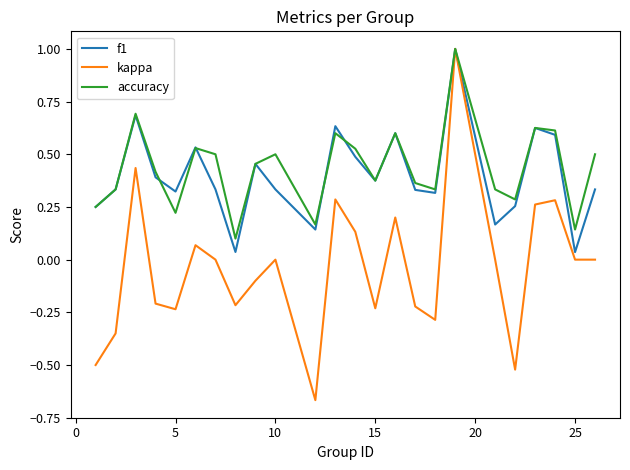

What is the maximum value for f1?

1.0